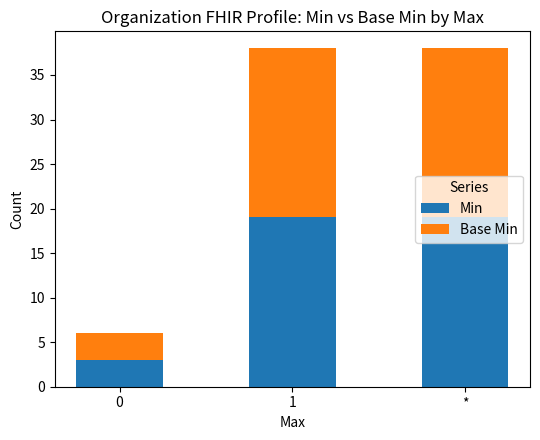

What is the total value across all series at *?

38